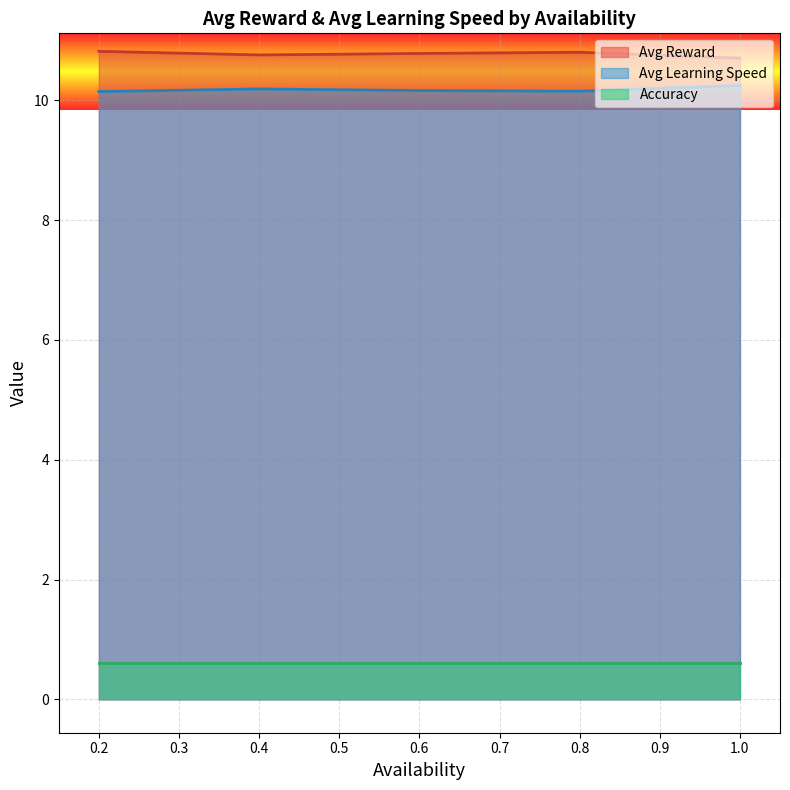

What is the difference between the maximum and minimum values in the Avg Learning Speed series?

0.1